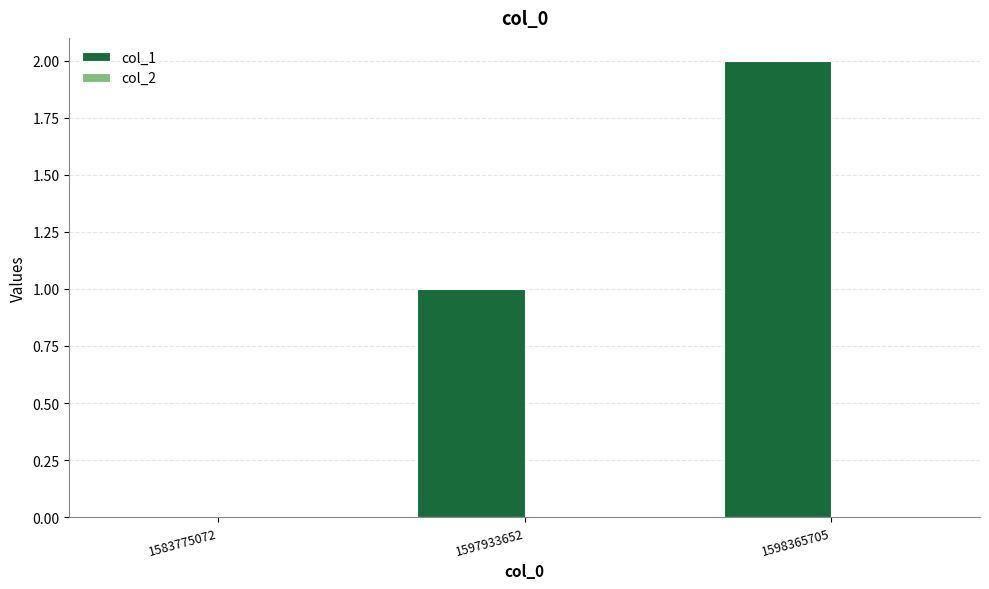

Which label corresponds to the largest value in the chart?

1598365705